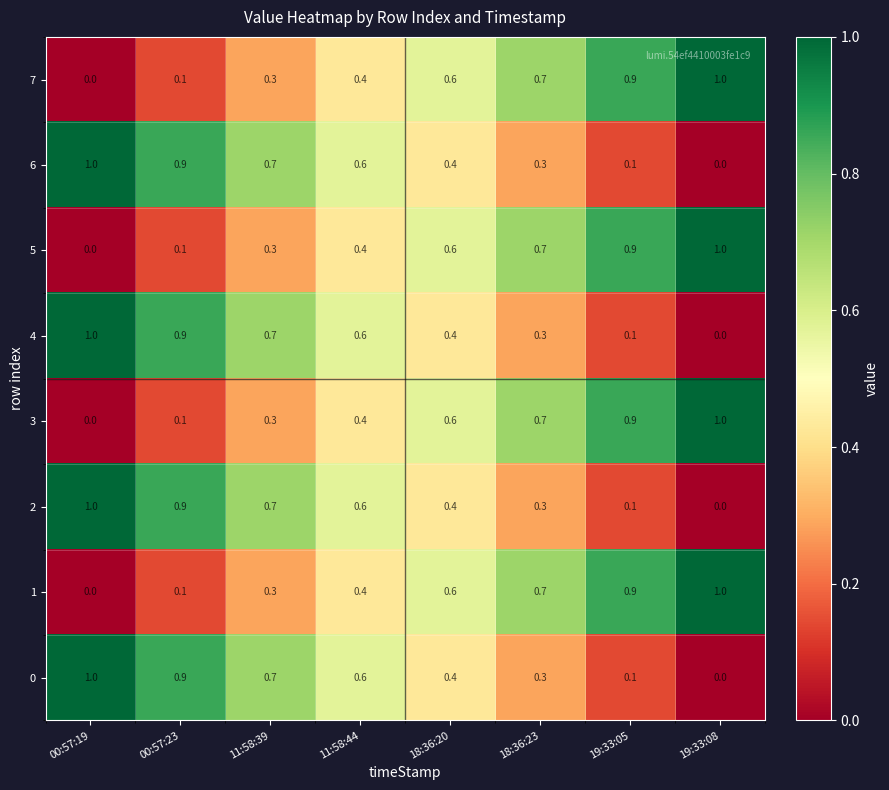

The 4 series shows 0.4 at 18:36:20. True or false?

True